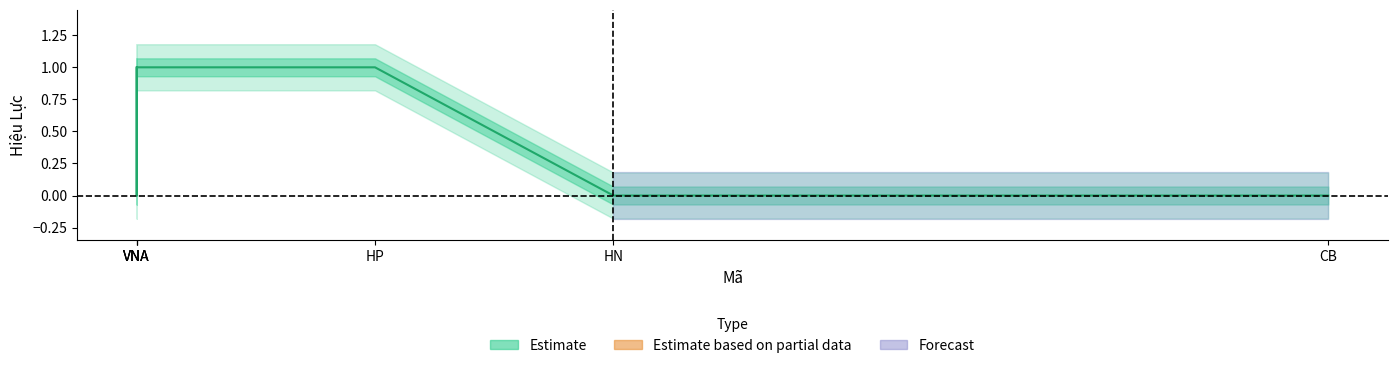

Which has a higher value, VNA or VNA?

VNA